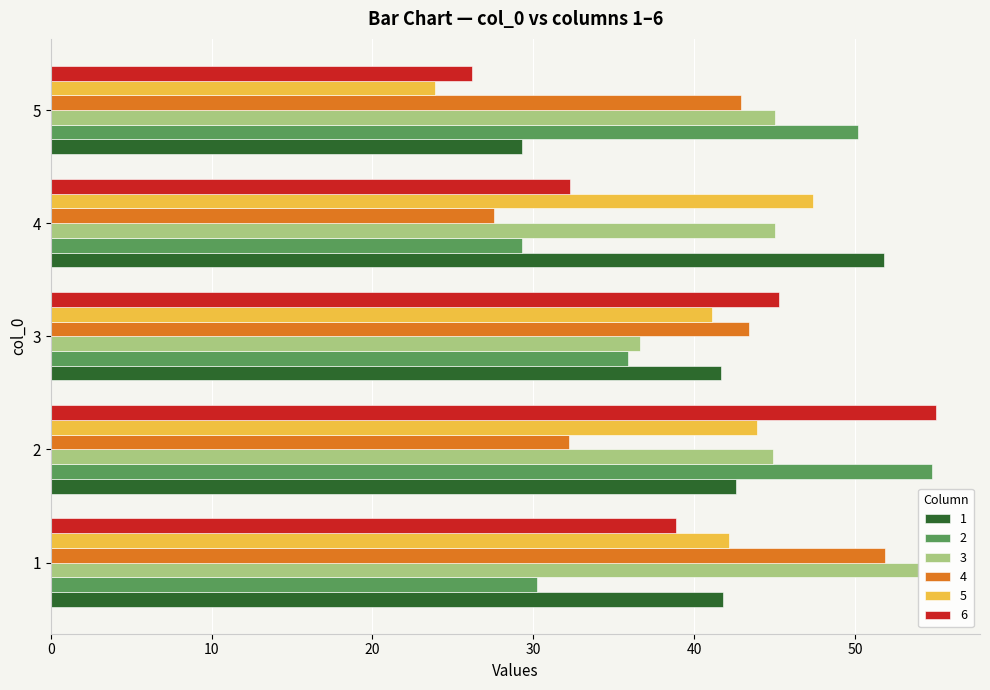

The 6 series shows 32.3 at 4. True or false?

True